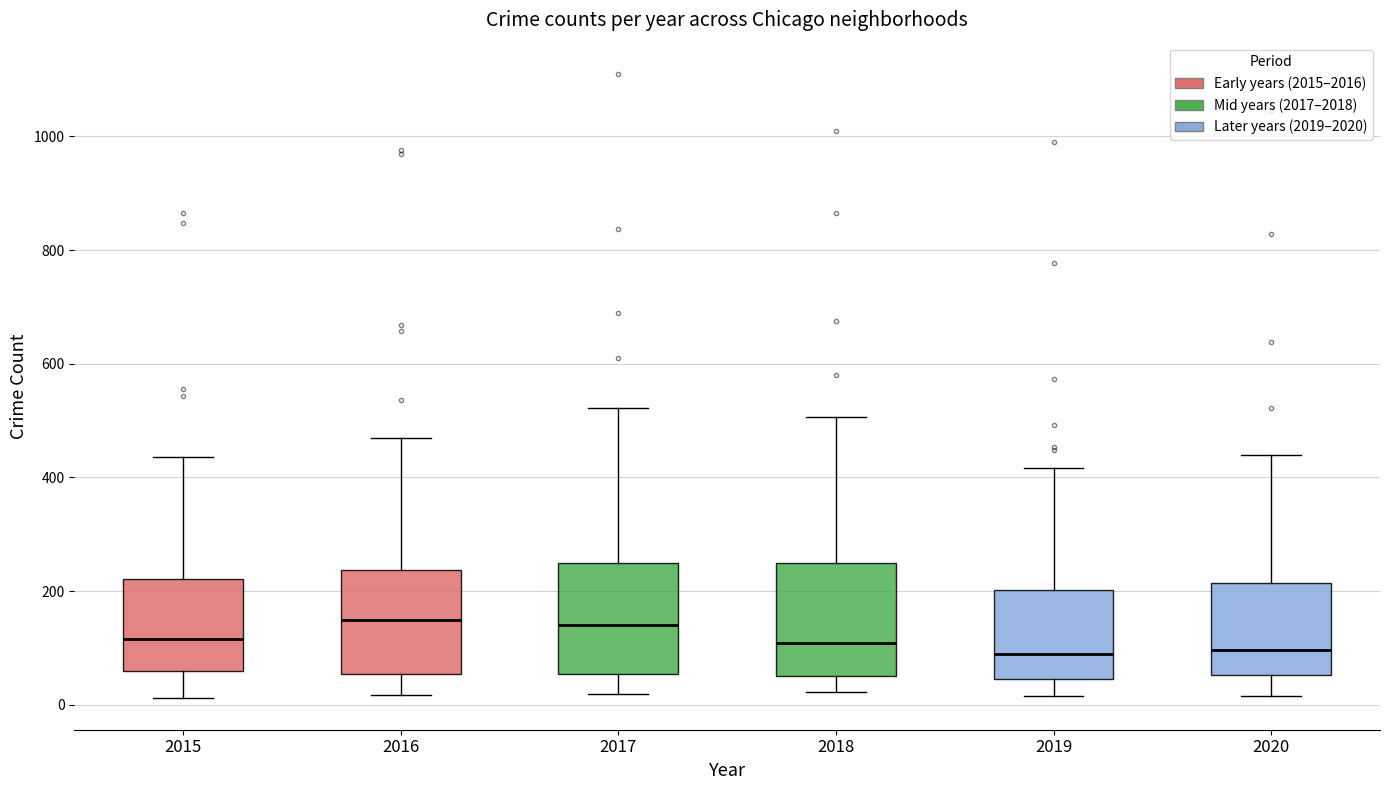

Where does the upper whisker of the box at x = 2015 end on the y-axis? The values are not printed on the chart, so give them approximately, as read against the axis.

440